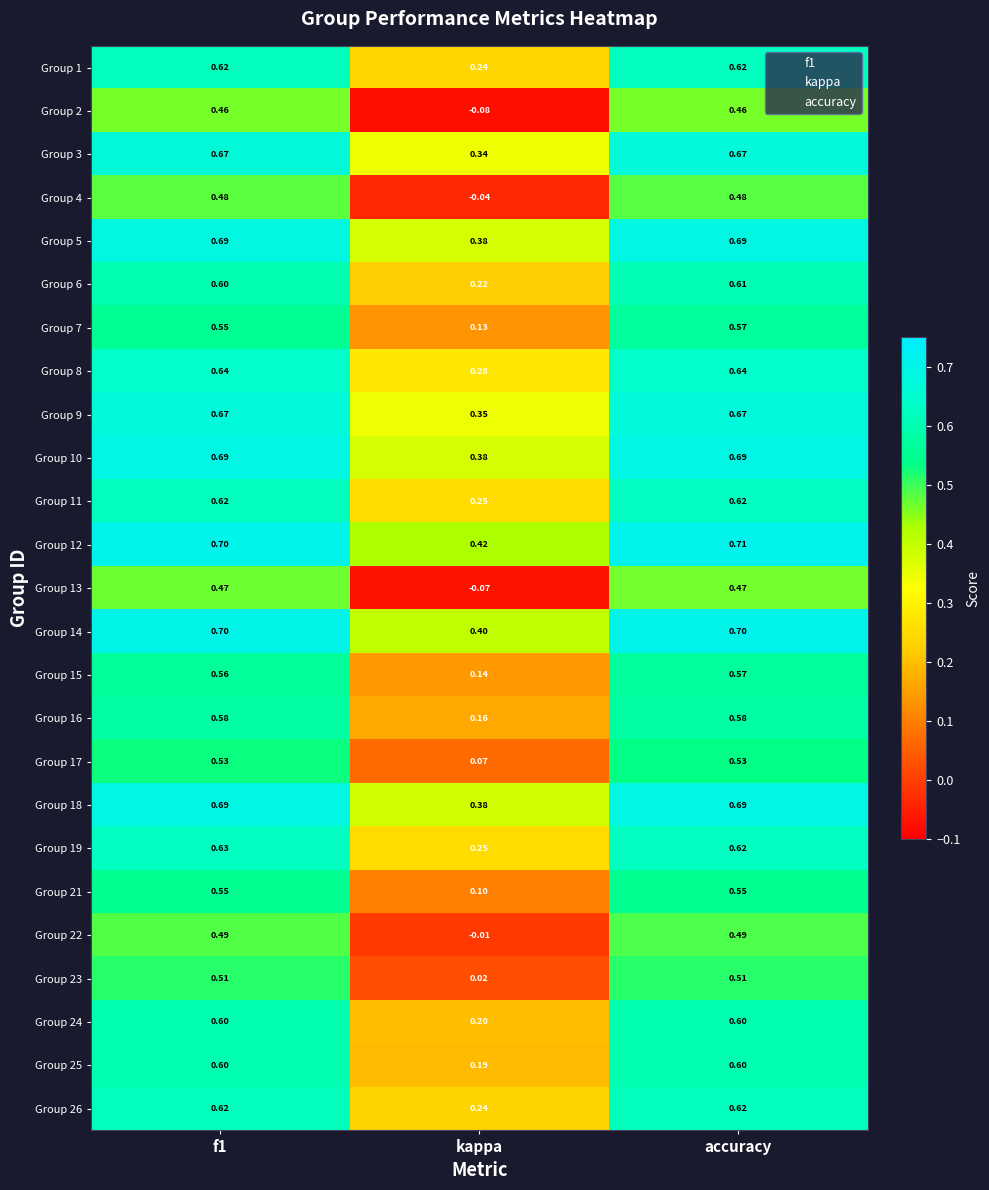

Which category has the lowest value across all series?

kappa